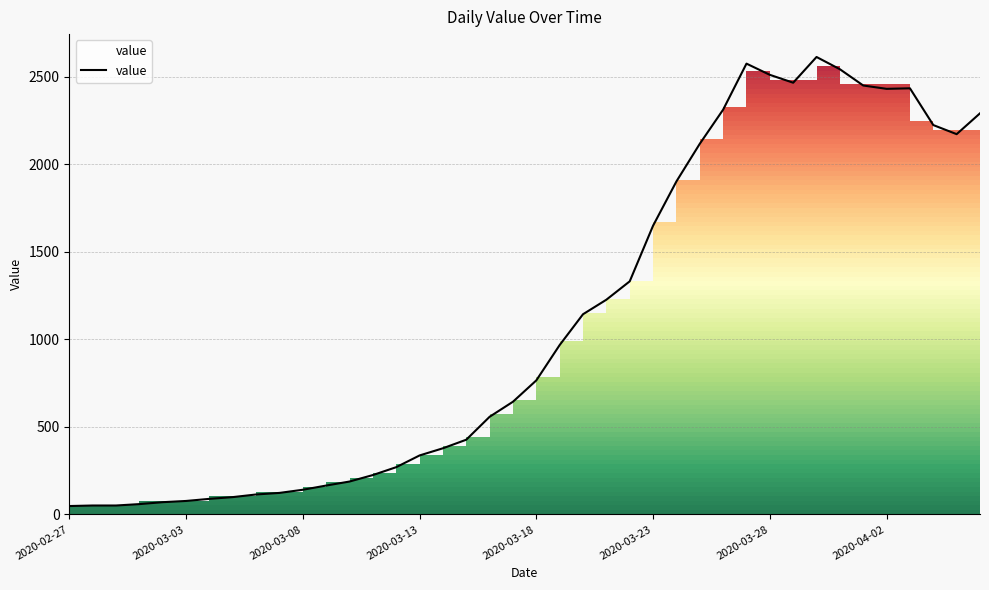

What is the greatest value displayed?

2614